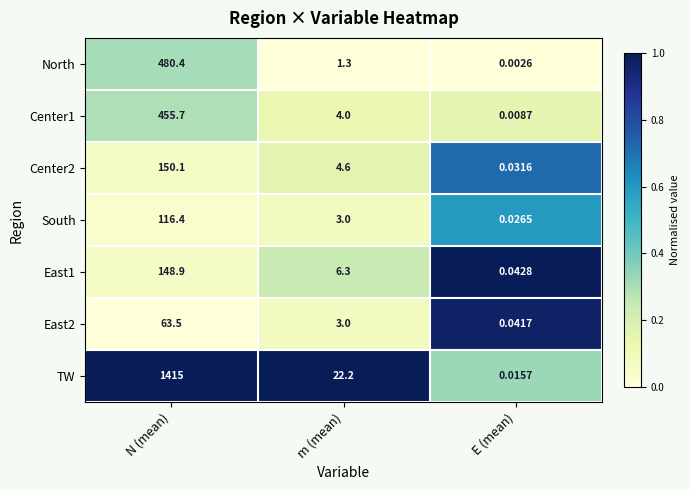

At which category is the sum across all series the highest?

N (mean)